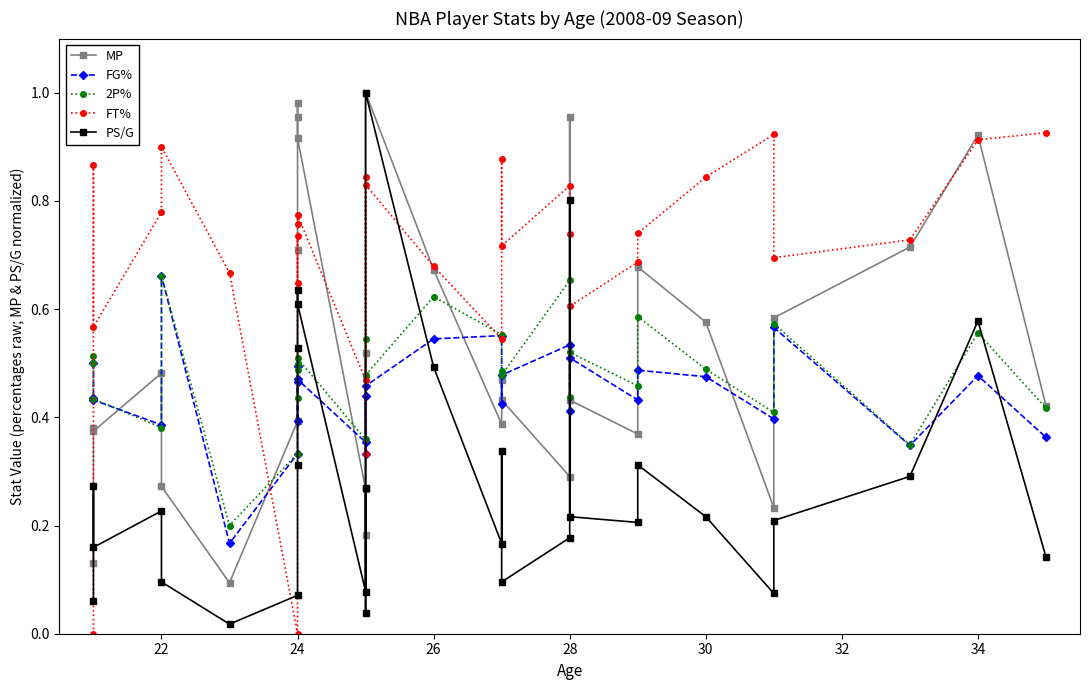

How many distinct data groups are displayed?

5